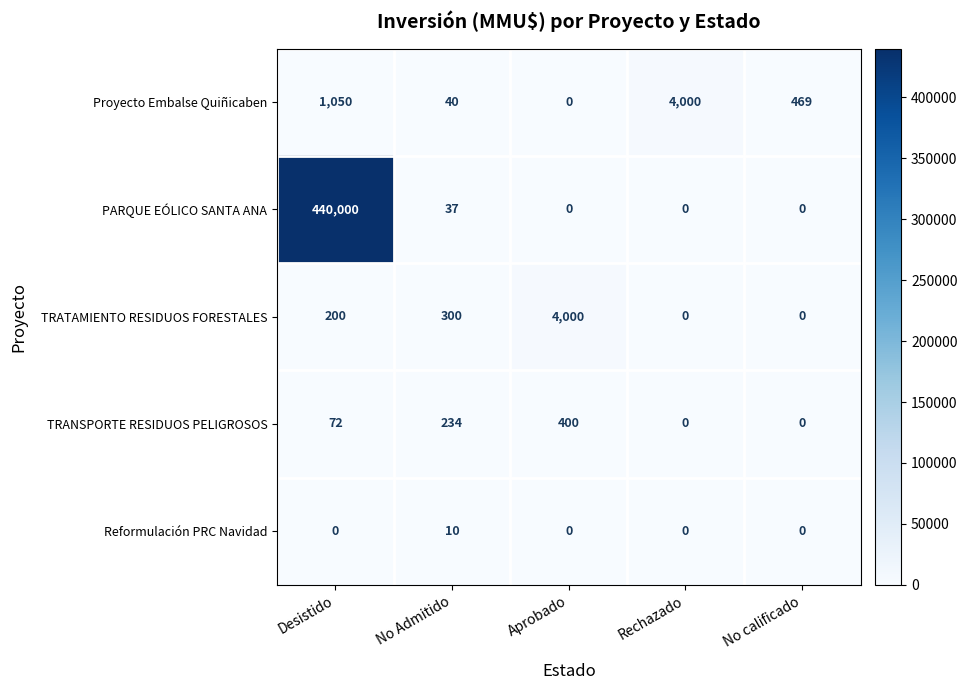

What is the average value of the TRANSPORTE RESIDUOS PELIGROSOS series?

141